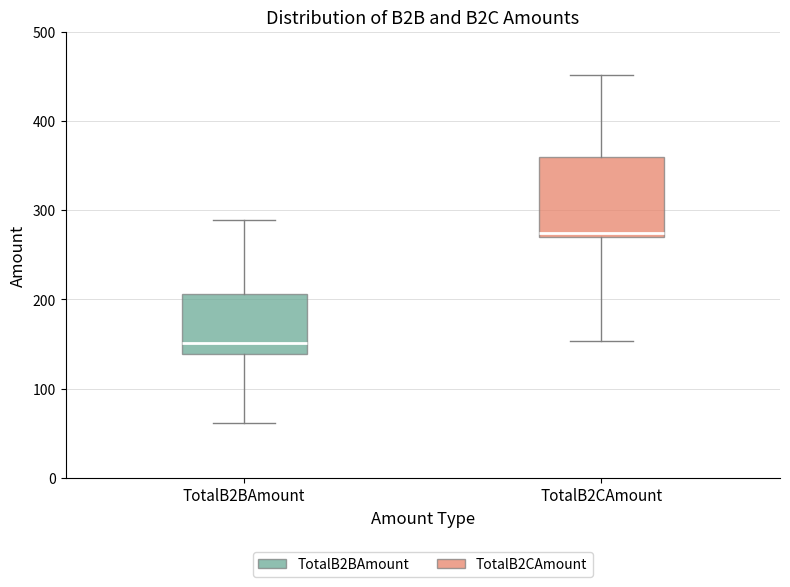

Reading left to right, read every box against the y-axis: the position of its median line, the range the box covers, and the ends of its whiskers. The values are not printed on the chart, so give them approximately, as read against the axis.

TotalB2BAmount: median 150, box 140 to 210, whiskers 60 to 290
TotalB2CAmount: median 270 (just above the box's lower edge), box 270 to 360, whiskers 150 to 450